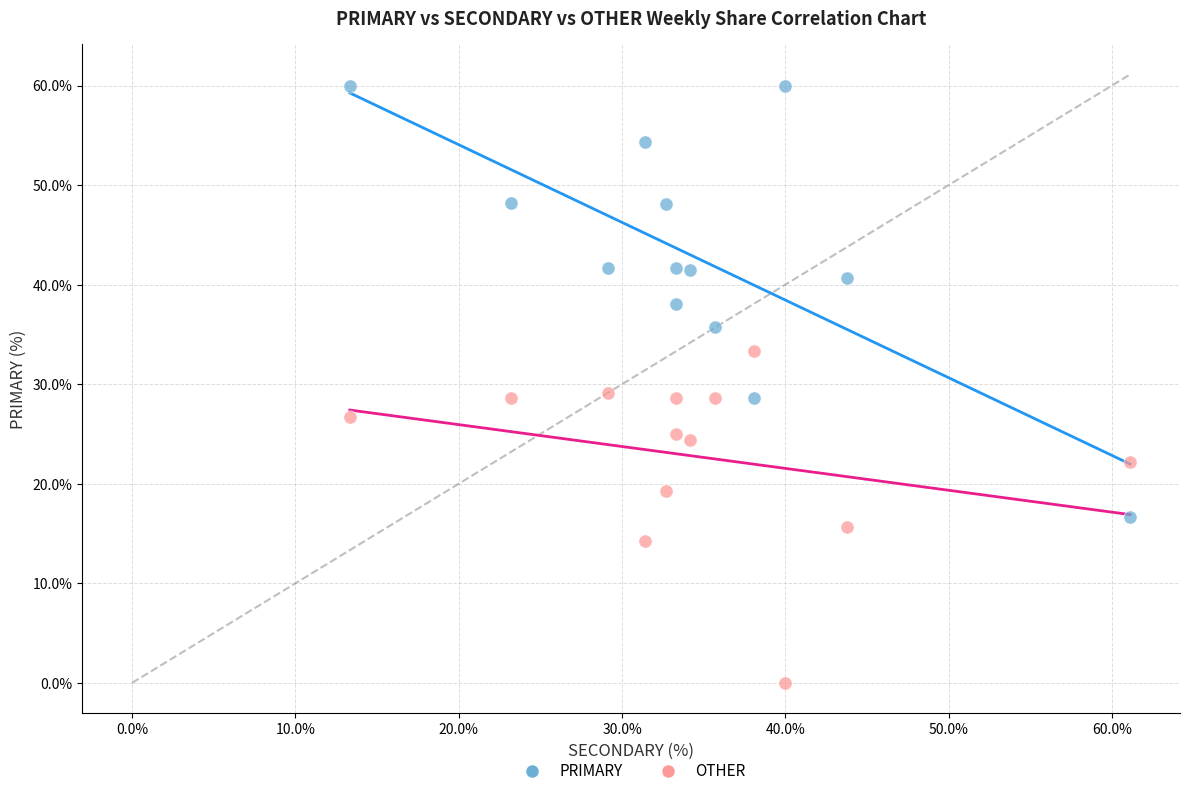

Across all data points, what is the range of X values (max minus min)?

47.8